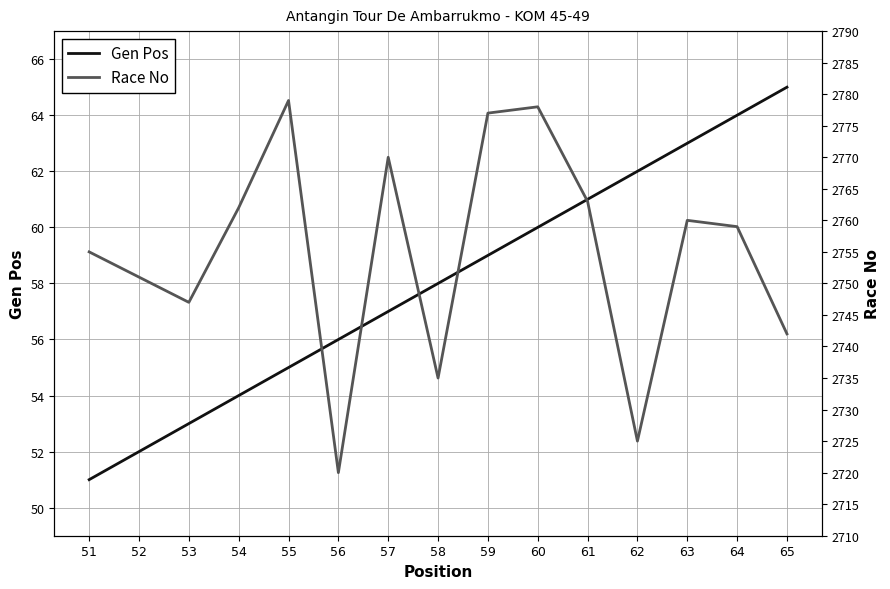

What is the value of the Gen Pos point at the 14th from the left?

64